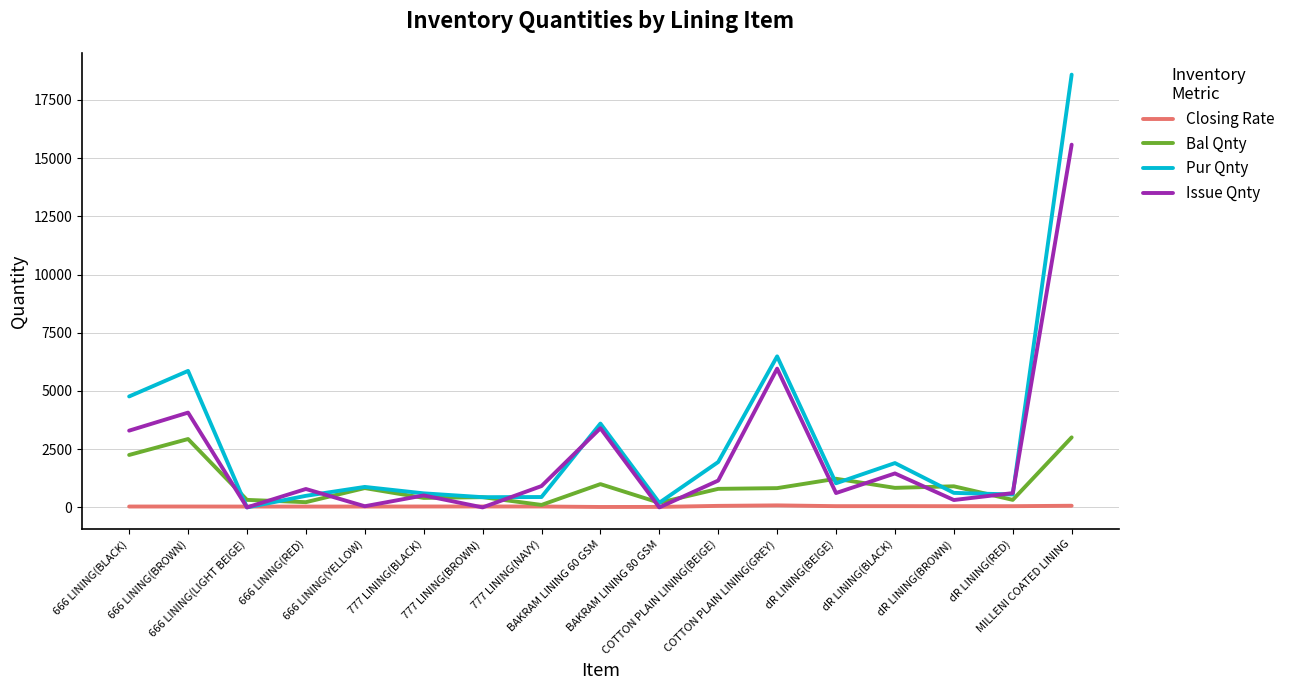

At which label is Pur Qnty closest to 9291?

COTTON PLAIN LINING(GREY)